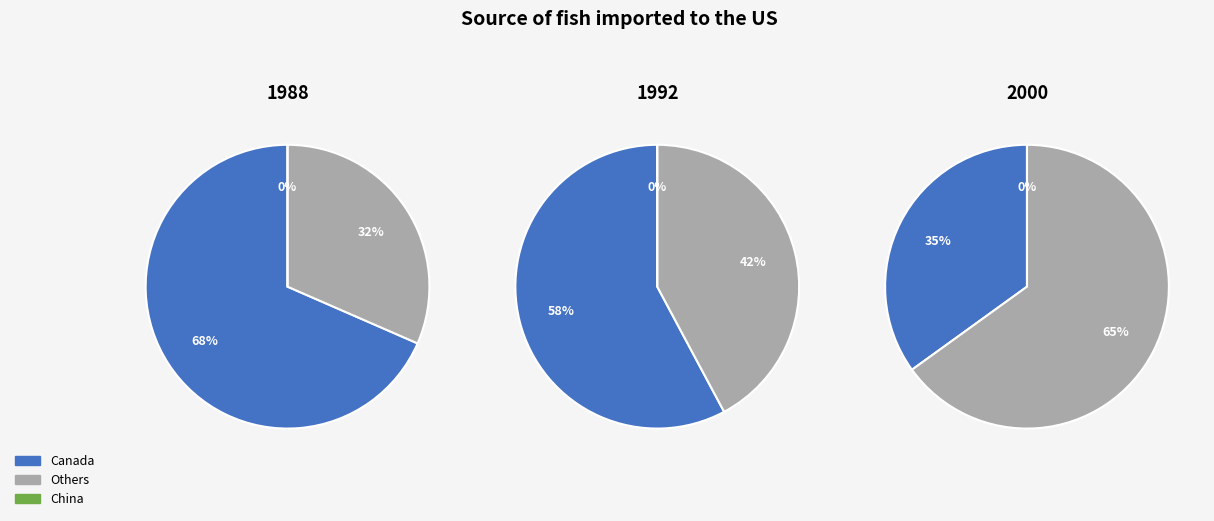

Between 1 and 0, which is larger?

1